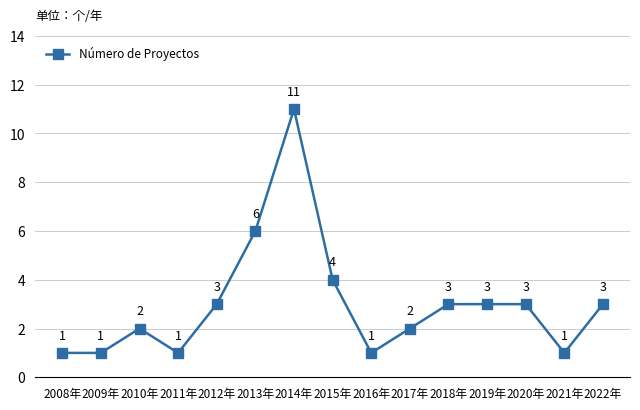

The value at 2018年 is 3. True or false?

True